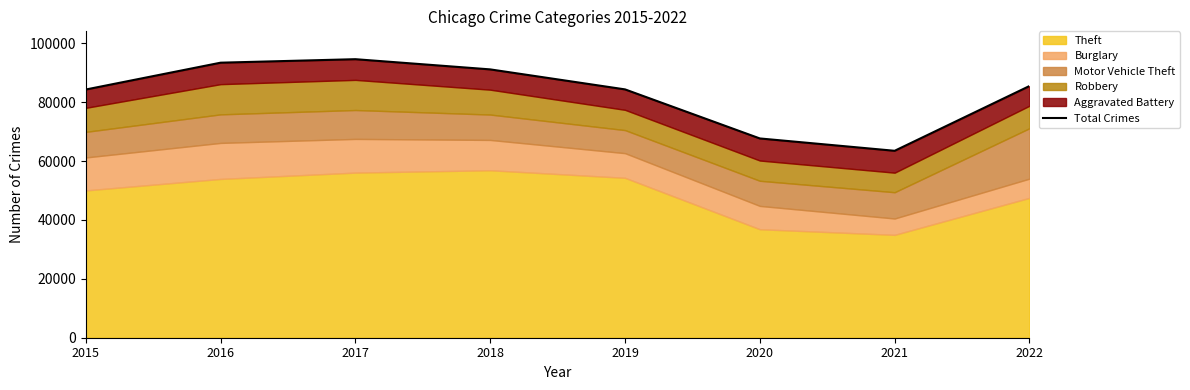

What value does the data have at 2018, to the nearest 50?

91150